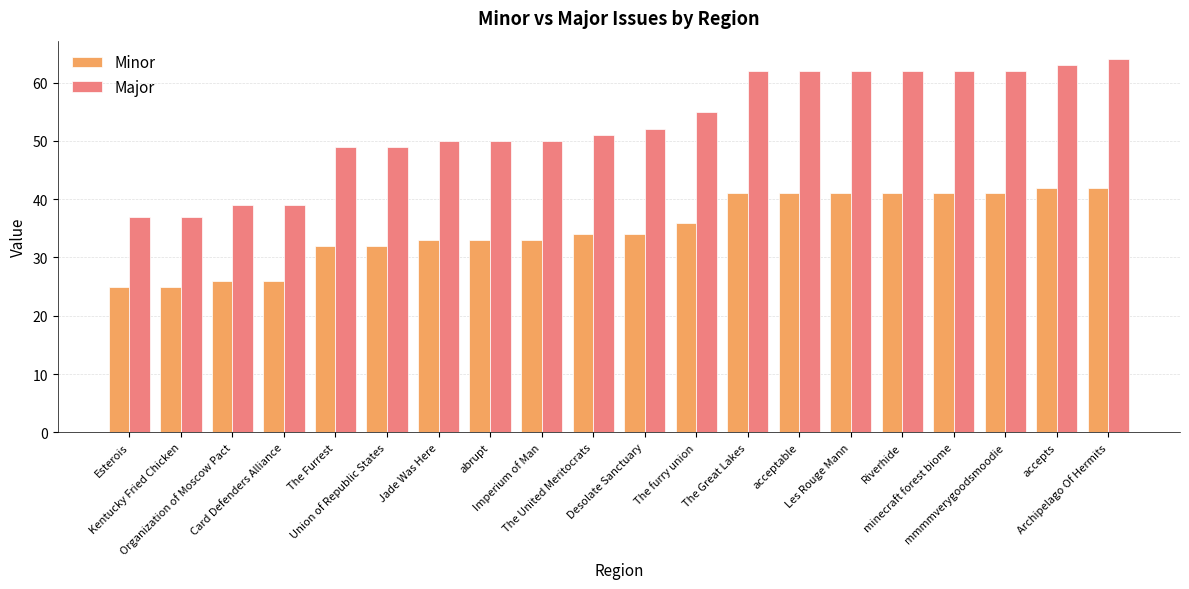

Which series has the largest total across all categories?

Major